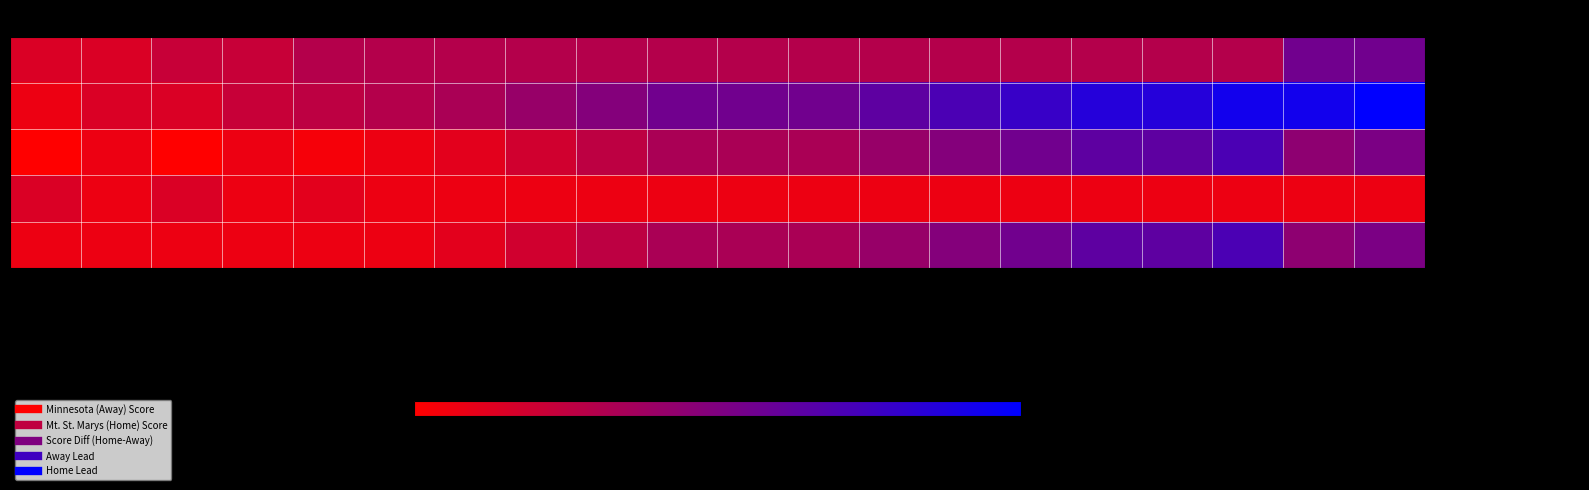

Which label corresponds to the smallest value in the chart?

20:00